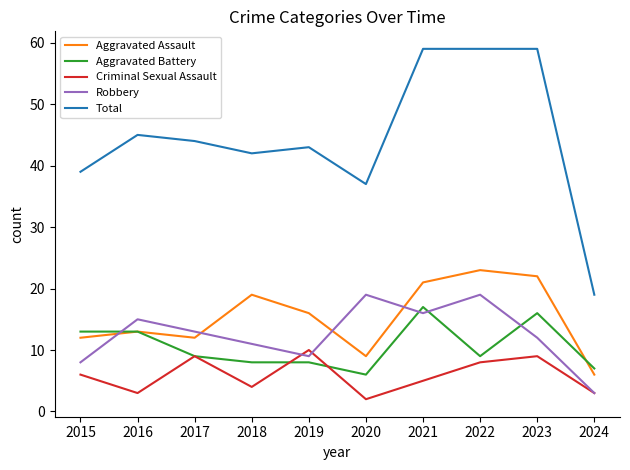

List the series in order of their peak value, highest first.

Total, Aggravated Assault, Robbery, Aggravated Battery, Criminal Sexual Assault